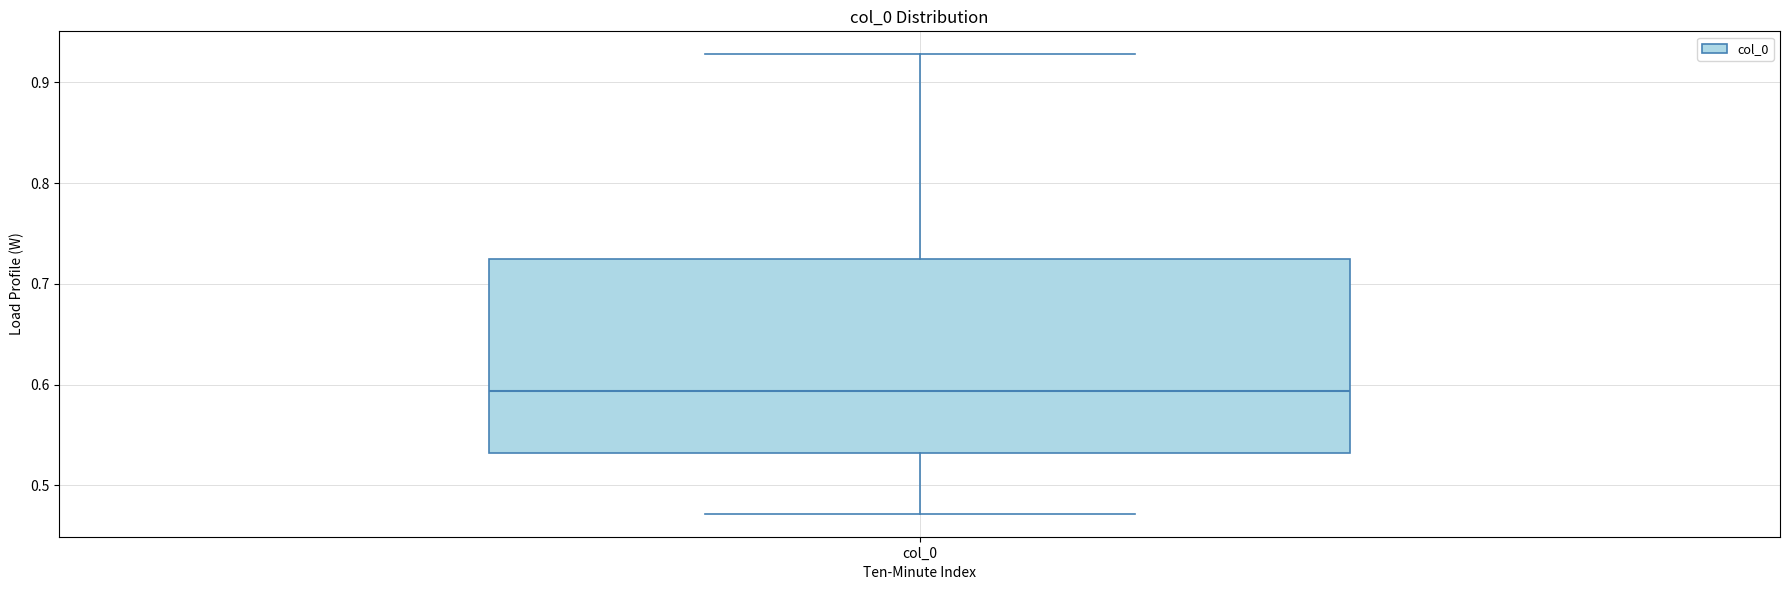

Transcribe this box plot: give where the median line is, the range the box spans, and where the two whiskers end, as read against the y-axis. The values are not printed on the chart, so give them approximately, as read against the axis.

median 0.59, box 0.53 to 0.72, whiskers 0.47 to 0.93